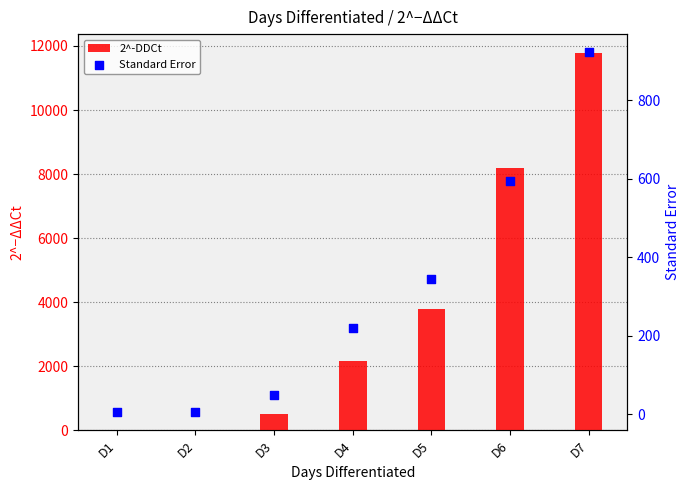

Is the value of 2^-DDCt at D1 greater than the value of Standard Error at D3?

No